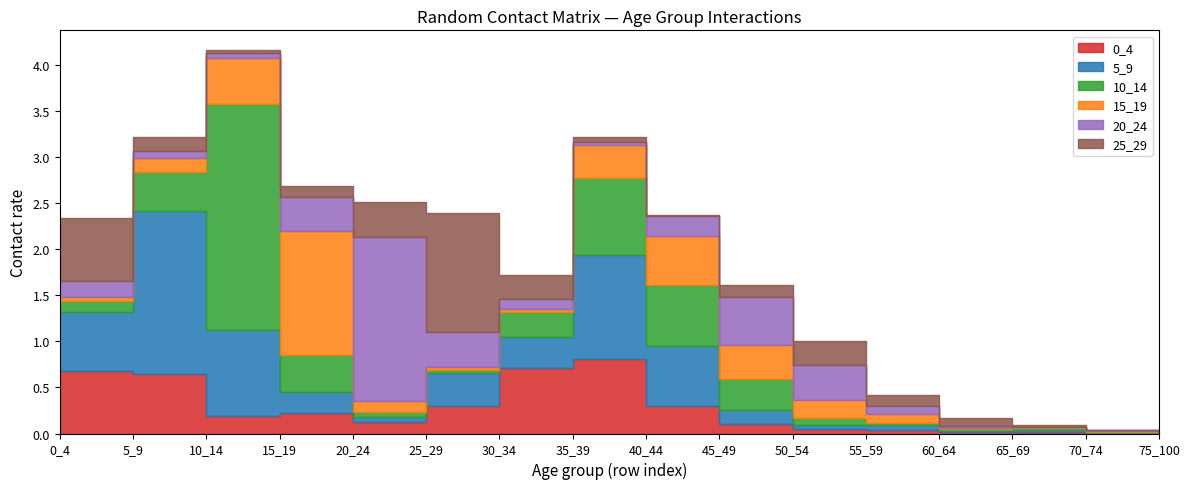

True or false: 20_24 has more than 0 interior local peaks.

True